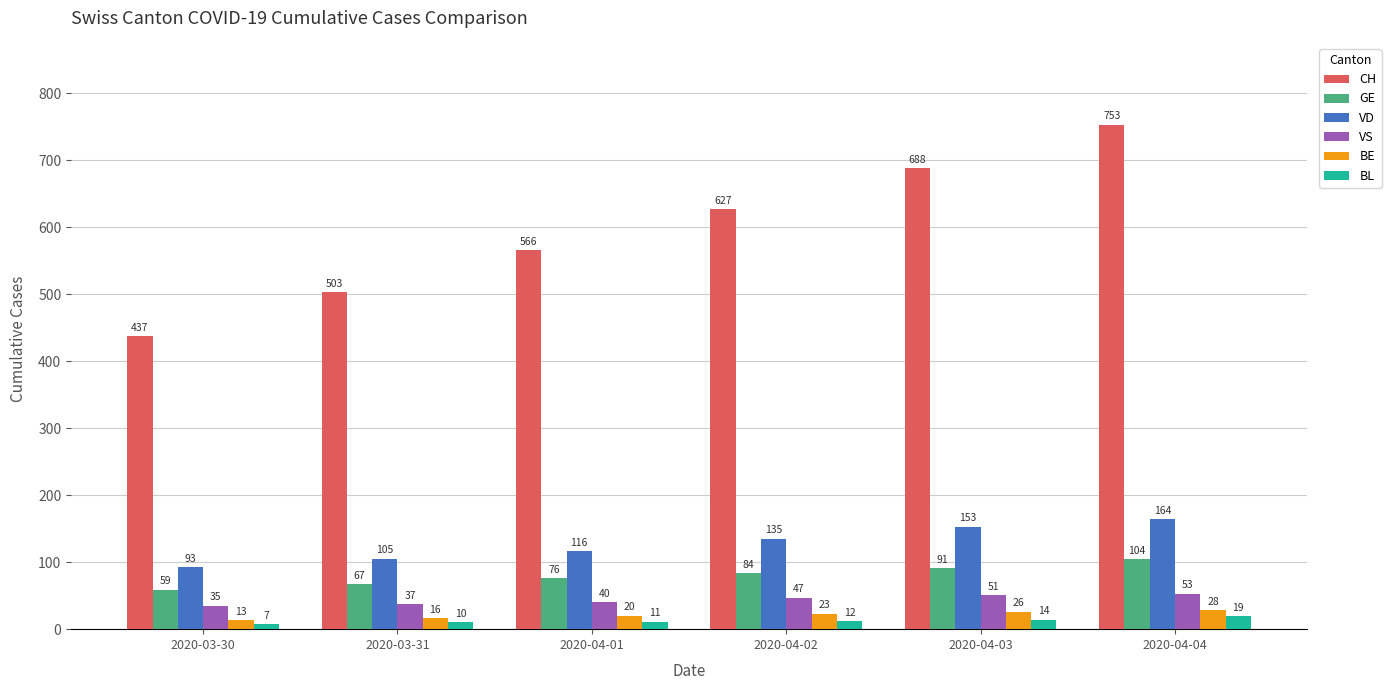

Count the number of data series in this chart.

6